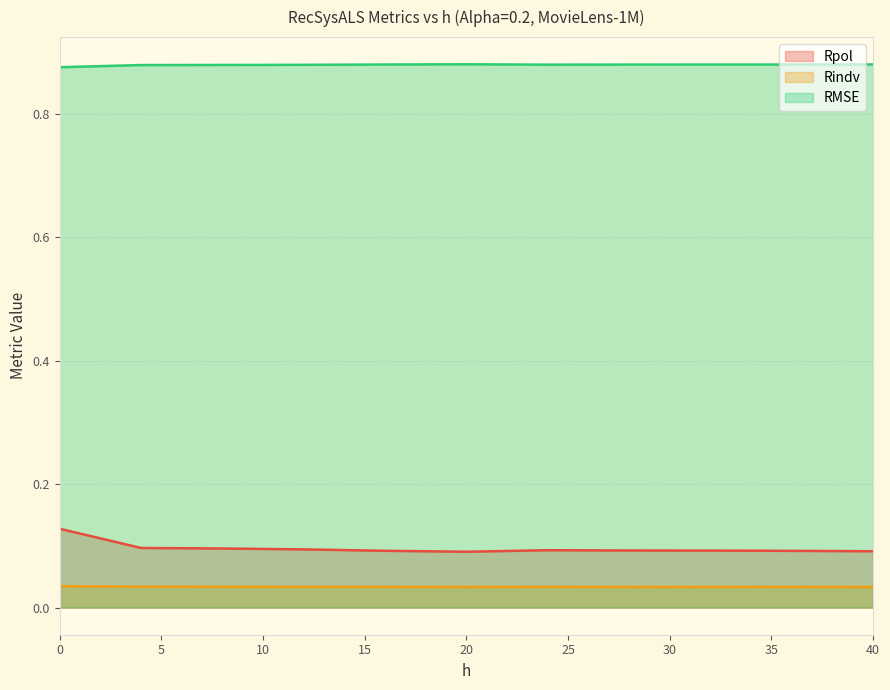

Rank the series by their maximum value, from lowest to highest.

Rindv, Rpol, RMSE